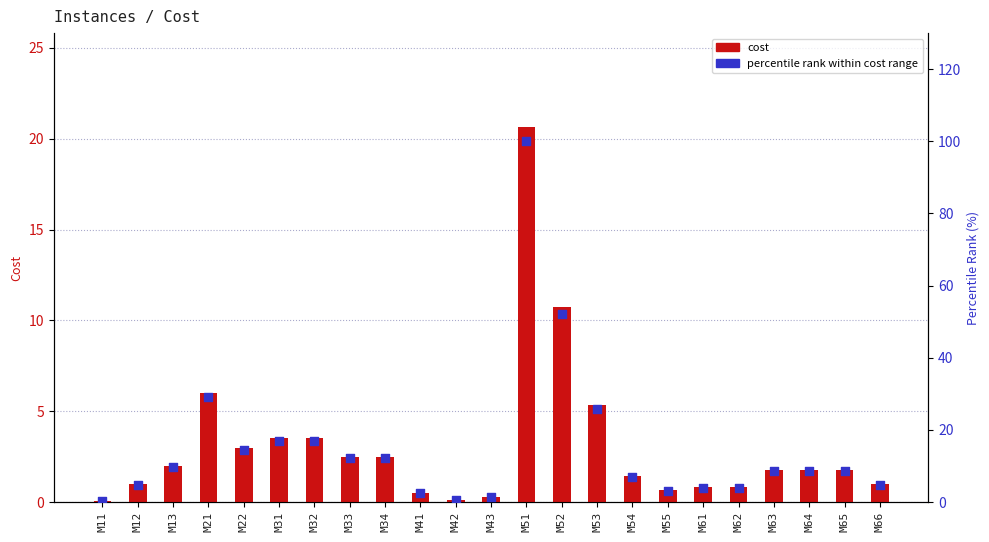

Which series has the largest total across all categories?

percentile rank within cost range